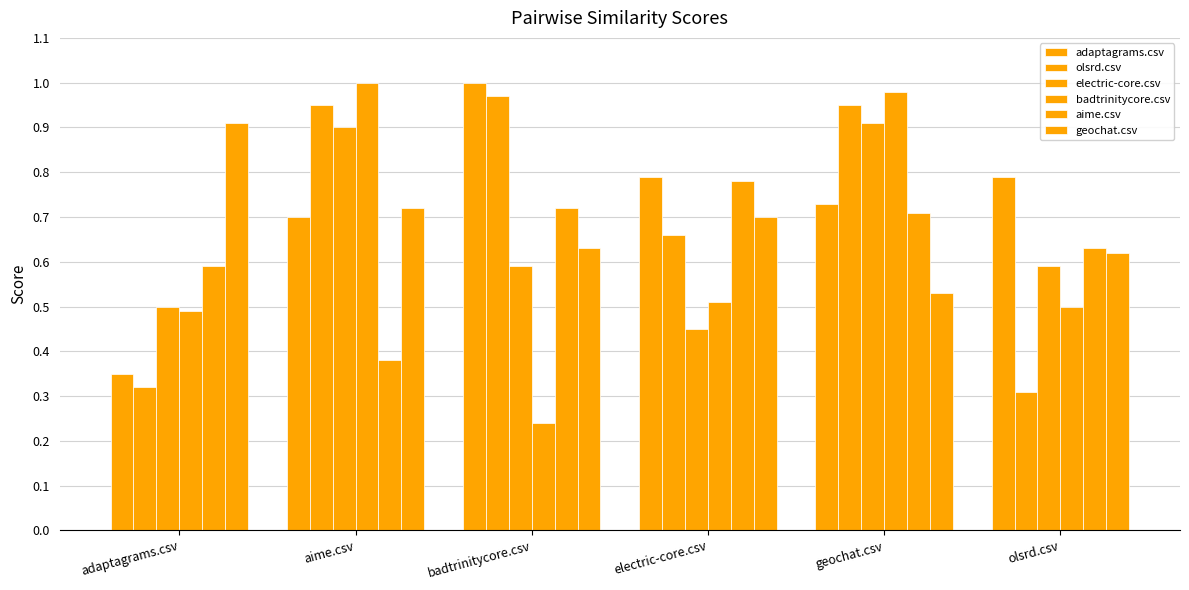

Which series changed the most between badtrinitycore.csv and electric-core.csv?

olsrd.csv